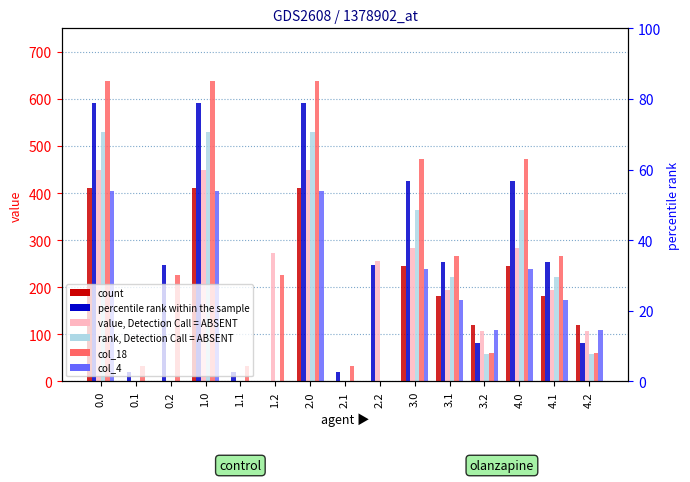

Which has a higher value, 1.1 or 4.0?

4.0